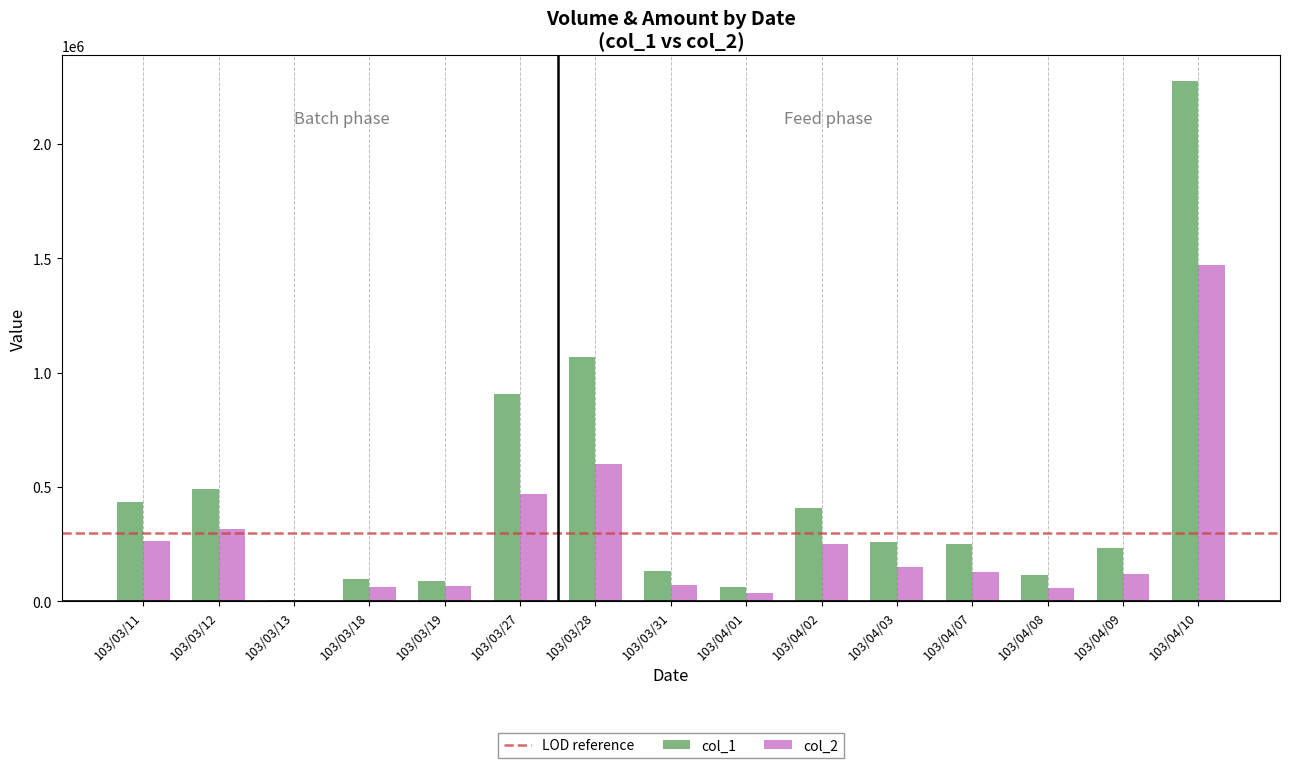

What is the total value across all series at 103/04/02?

656150